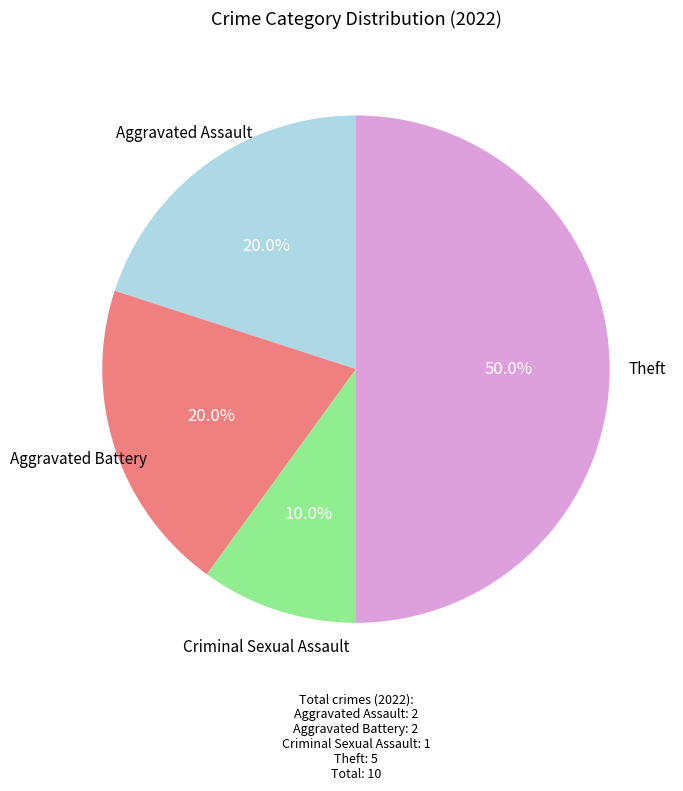

Count the number of slices in the pie.

4